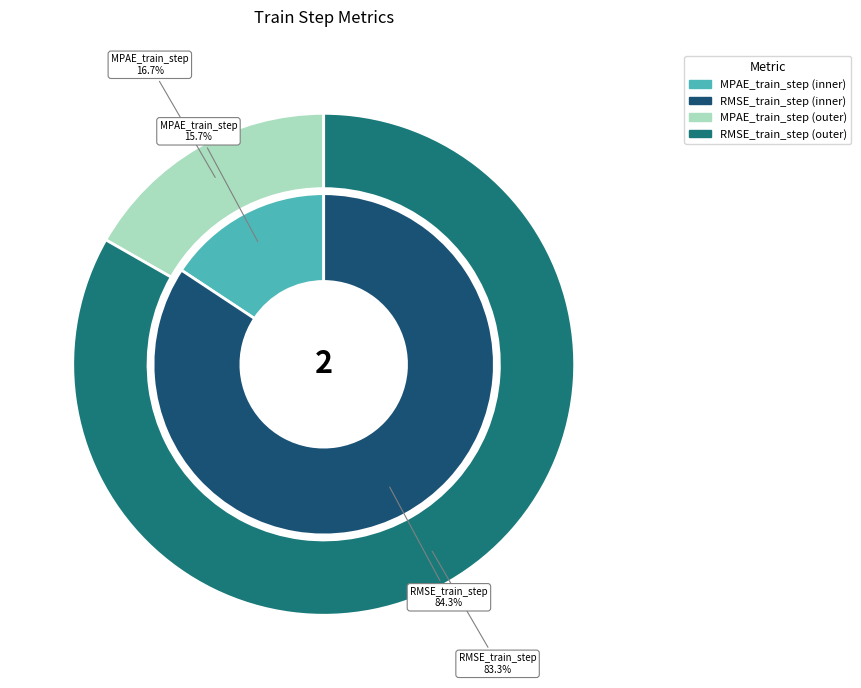

Is it true that RMSE_train_step is 94% of the pie?

False